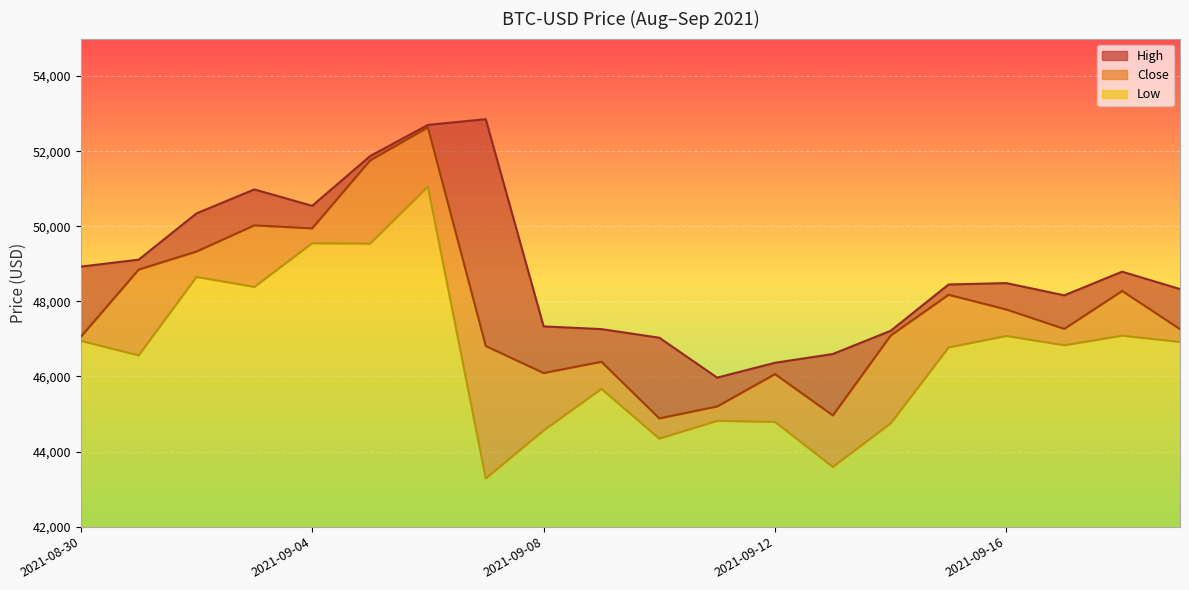

The value of Close at 2021-09-06 is 52633.5. True or false?

True